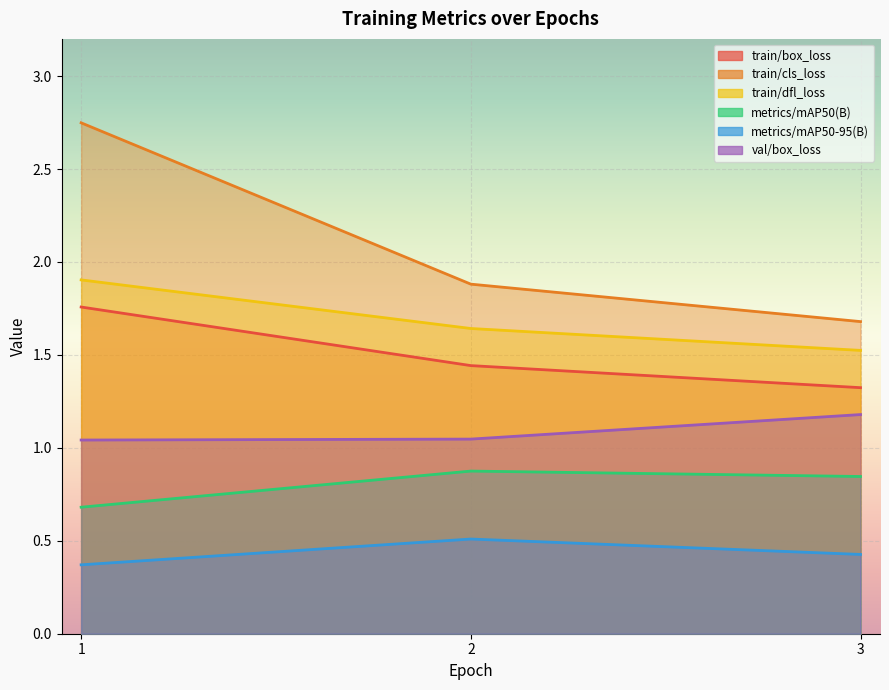

Reading left to right, list all the values displayed in this chart.

train/box_loss: 1.8	1.4	1.3
train/cls_loss: 2.7	1.9	1.7
train/dfl_loss: 1.9	1.6	1.5
metrics/mAP50(B): 0.7	0.9	0.8
metrics/mAP50-95(B): 0.4	0.5	0.4
val/box_loss: 1.0	1.0	1.2